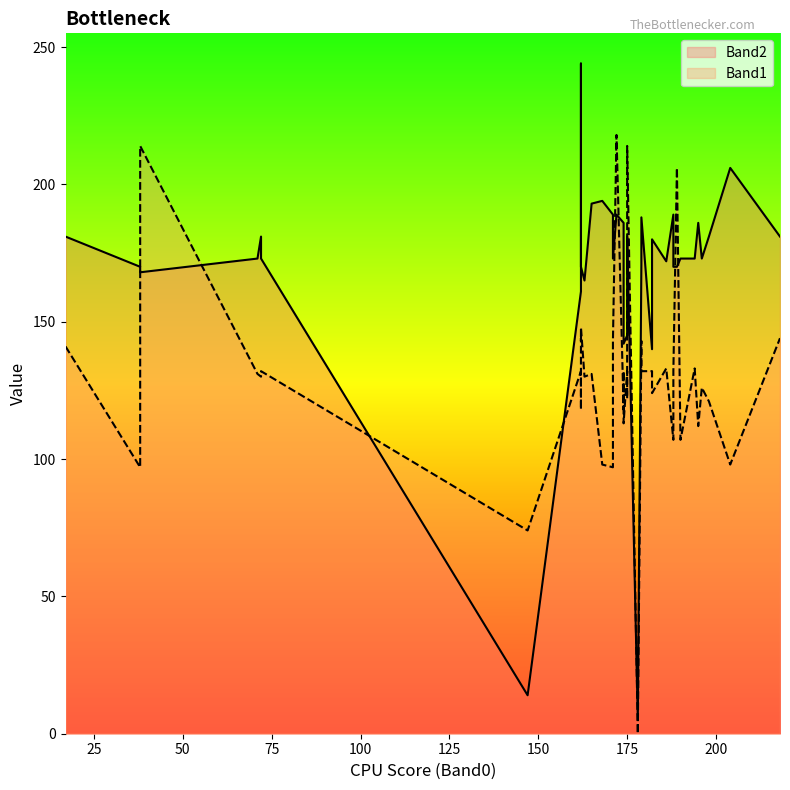

Which series ends up on top after the final intersection of Band2 and Band1?

Band2